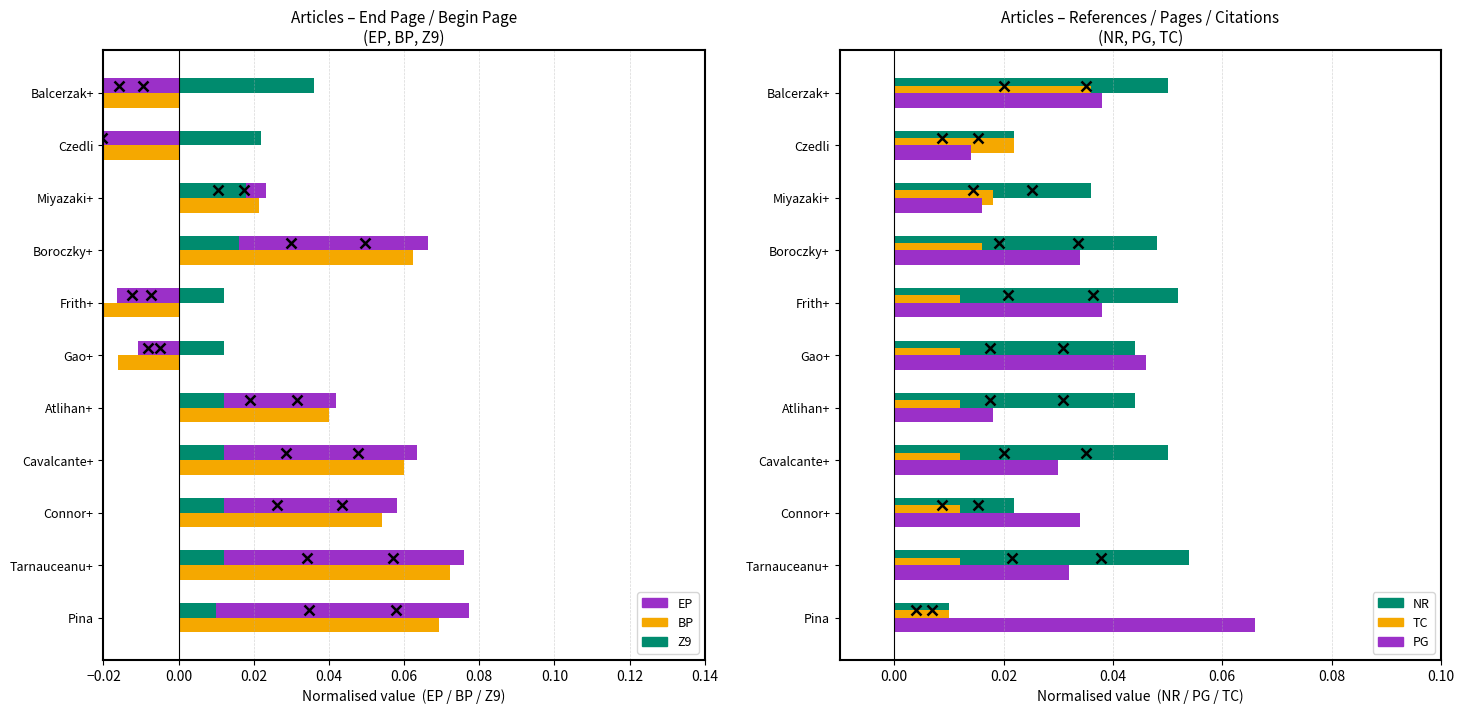

Is the value of NR at Cavalcante+ greater than the value of PG at Atlihan+?

Yes